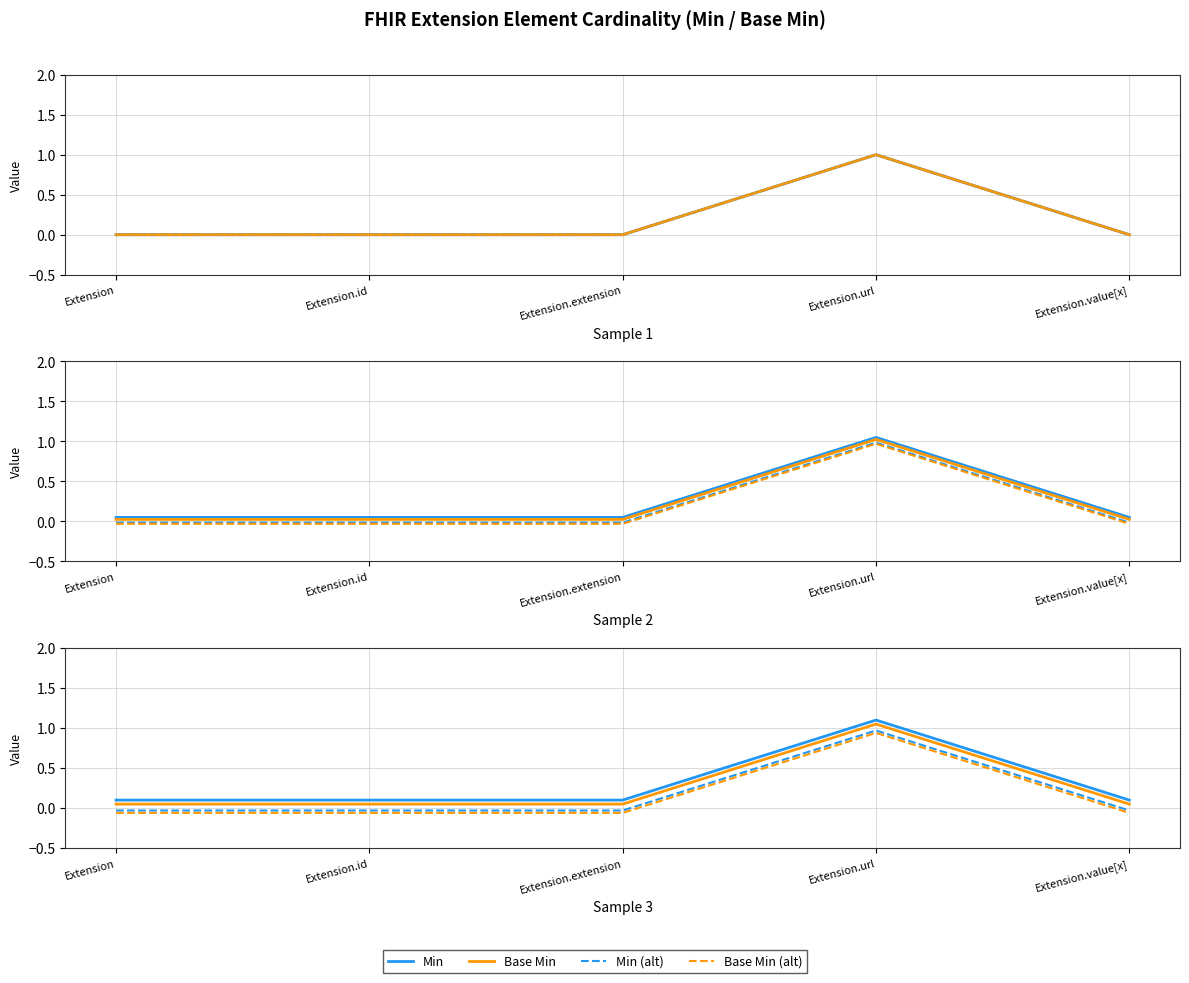

In Min, how many points are higher than both neighbors (excluding endpoints)?

1